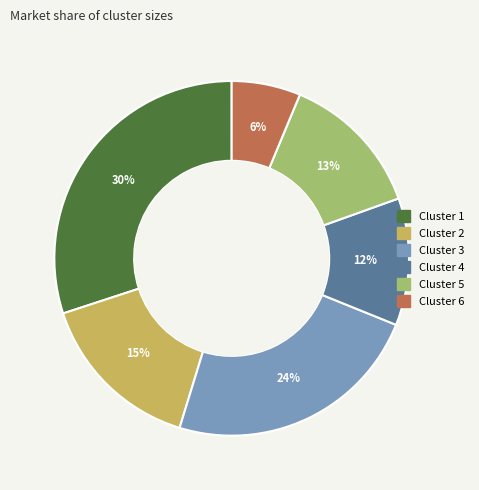

To the nearest percent, what is the average slice percentage?

17%